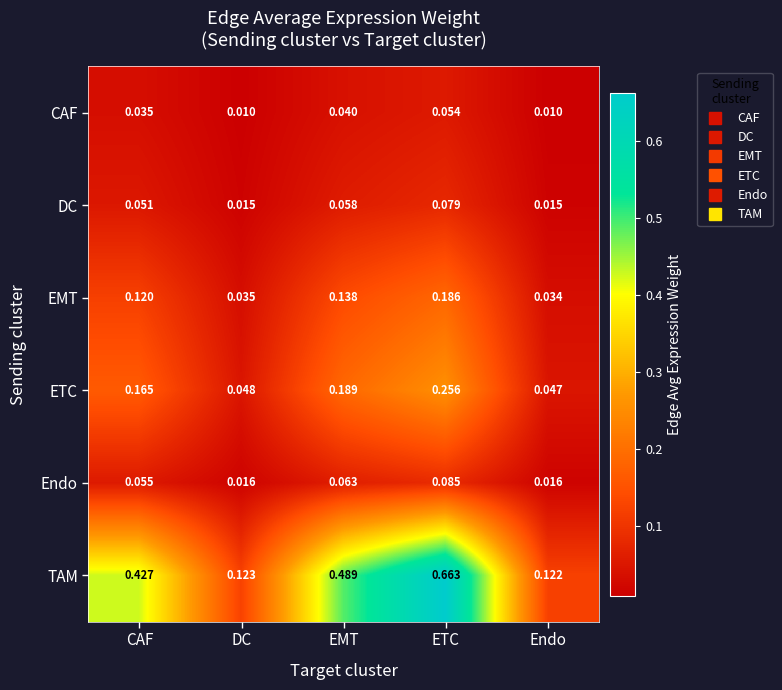

List the labels in order of EMT value, smallest first.

Endo, DC, CAF, EMT, ETC